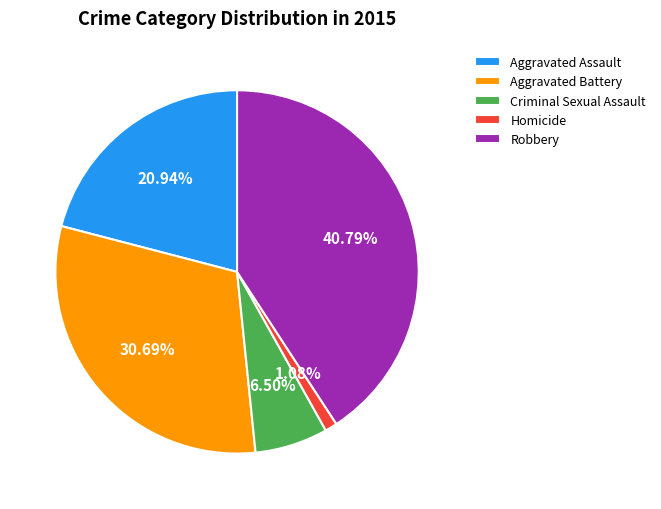

True or false: Homicide accounts for 1% of the total.

True